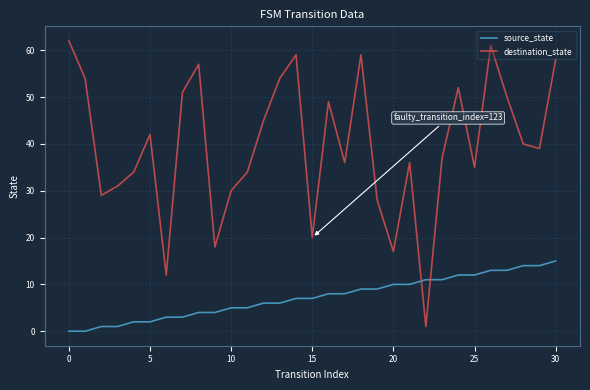

What is the greatest value displayed?

62